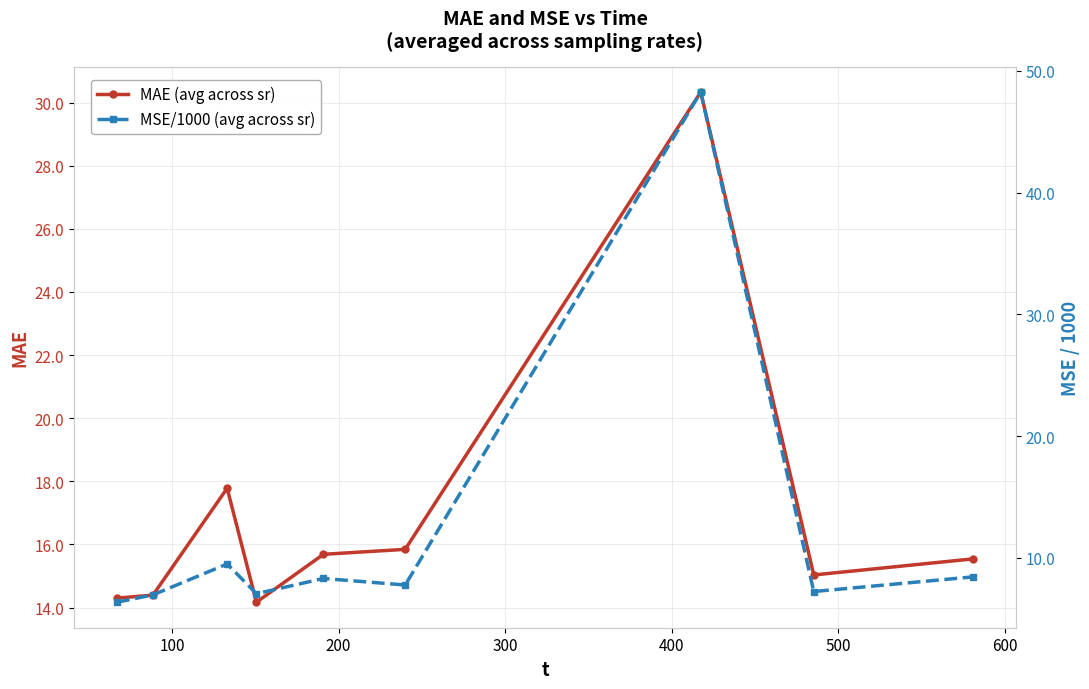

What is the minimum value for MSE/1000 (avg across sr)?

6.4